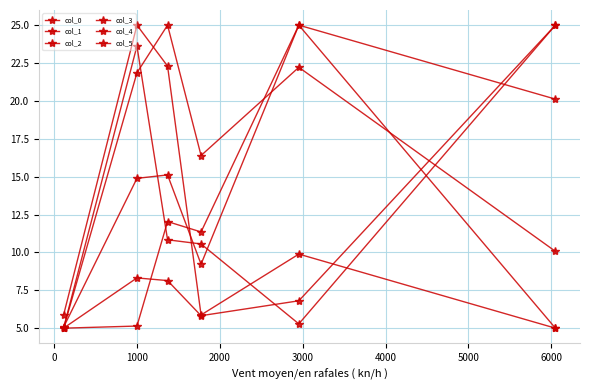

Where is the first local minimum for col_2?

2000